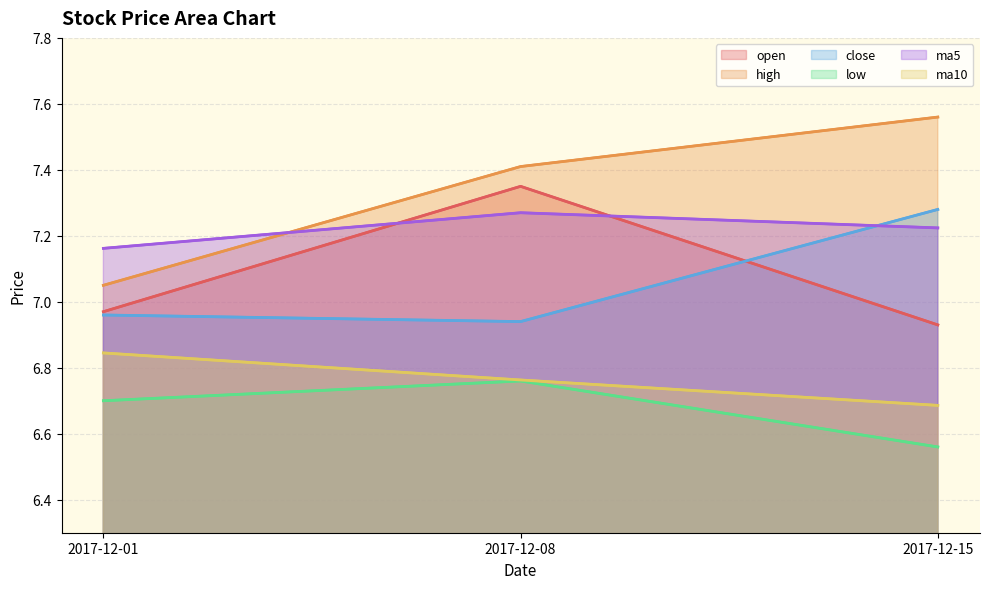

Reading left to right, list all the values displayed in this chart.

open: 2017-12-01=7.0	2017-12-08=7.3	2017-12-15=6.9
high: 2017-12-01=7.0	2017-12-08=7.4	2017-12-15=7.6
close: 2017-12-01=7.0	2017-12-08=6.9	2017-12-15=7.3
low: 2017-12-01=6.7	2017-12-08=6.8	2017-12-15=6.6
ma5: 2017-12-01=7.2	2017-12-08=7.3	2017-12-15=7.2
ma10: 2017-12-01=6.8	2017-12-08=6.8	2017-12-15=6.7